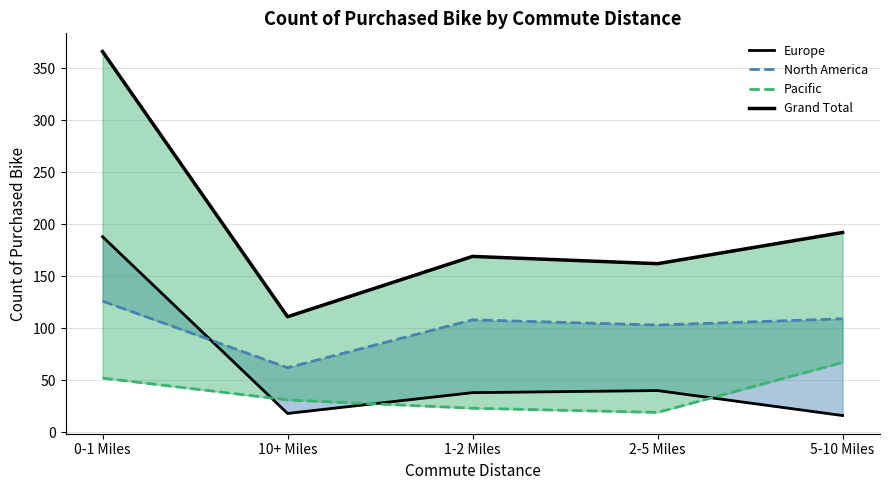

What is the sum of the Grand Total values at 5-10 Miles and 2-5 Miles?

354